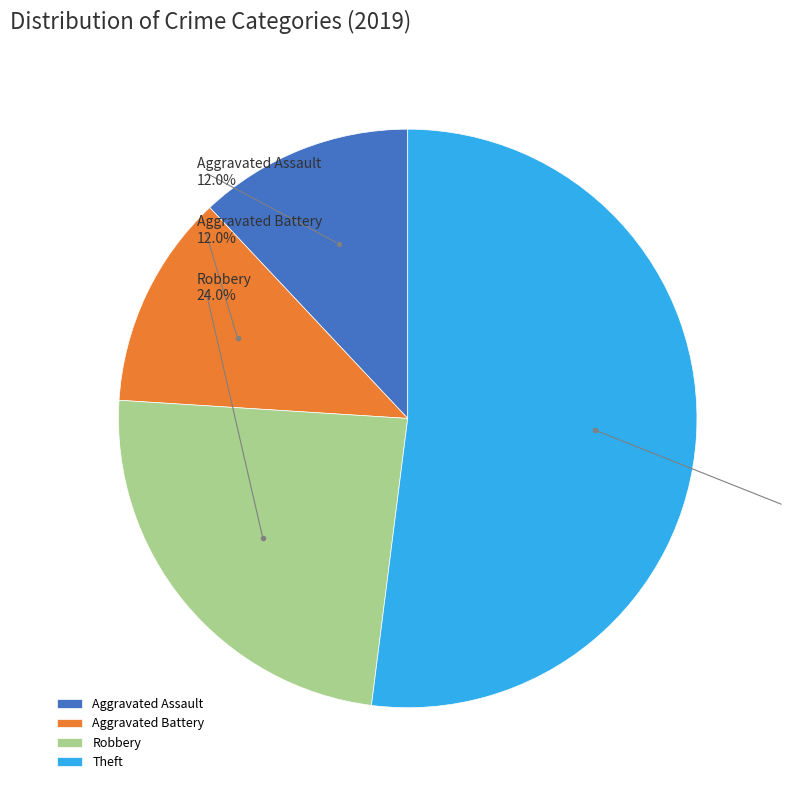

Between Robbery and Theft, which is larger?

Theft